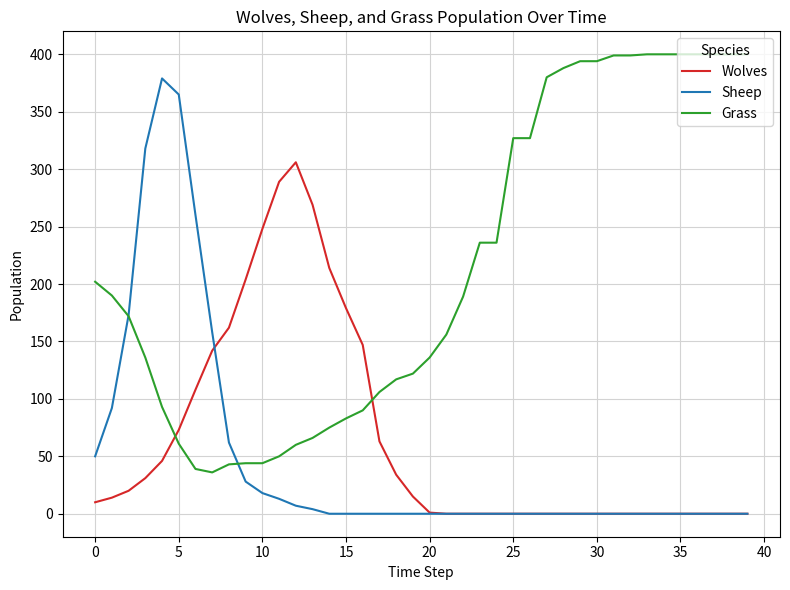

Which series has the largest total across all categories?

Grass